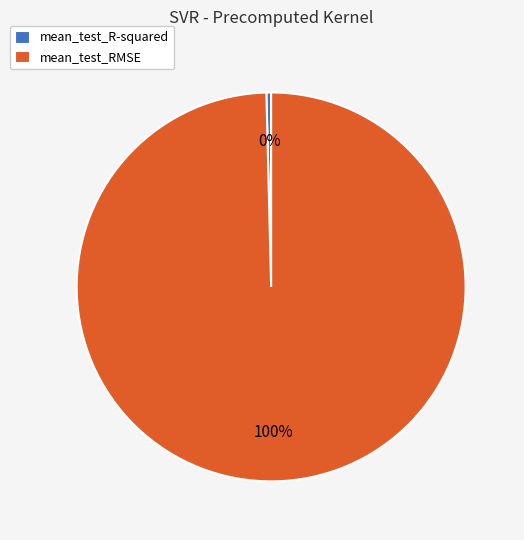

To the nearest percent, what is the combined percentage of mean_test_RMSE and mean_test_R-squared?

100%